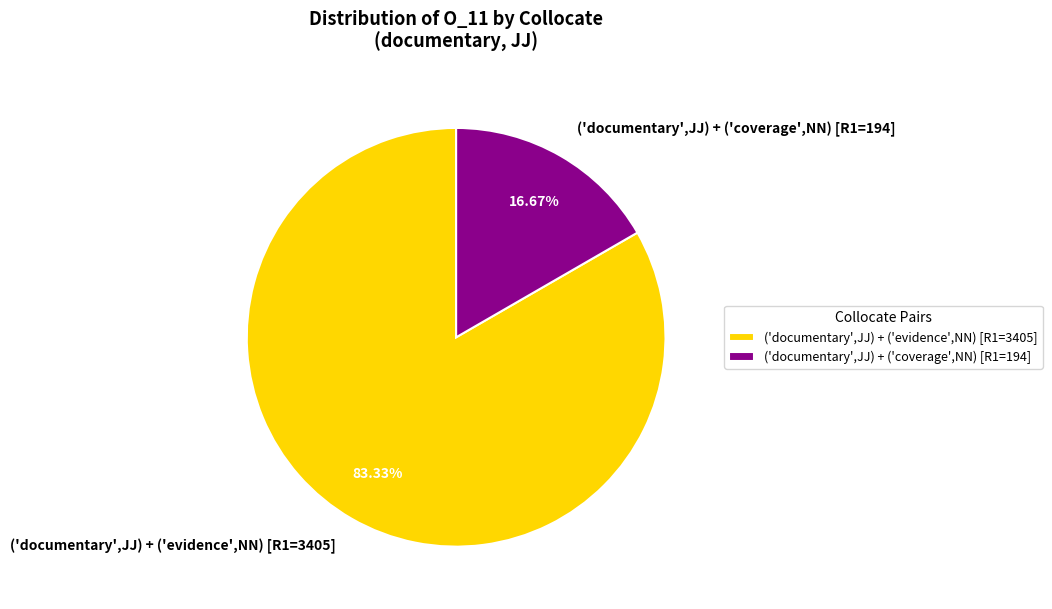

To the nearest percent, what is the difference between the ('documentary',JJ) + ('evidence',NN) [R1=3405] and ('documentary',JJ) + ('coverage',NN) [R1=194] slice percentages?

67%